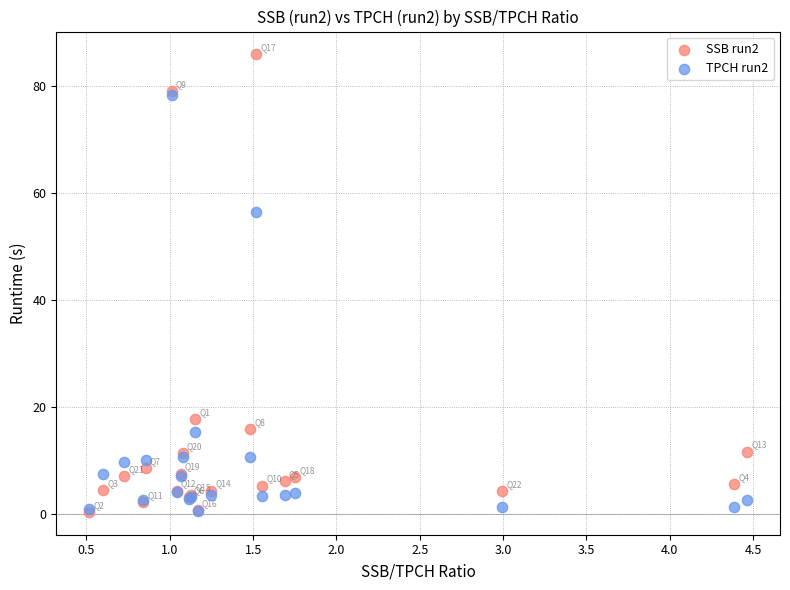

What are all the series names shown in the legend?

SSB run2, TPCH run2